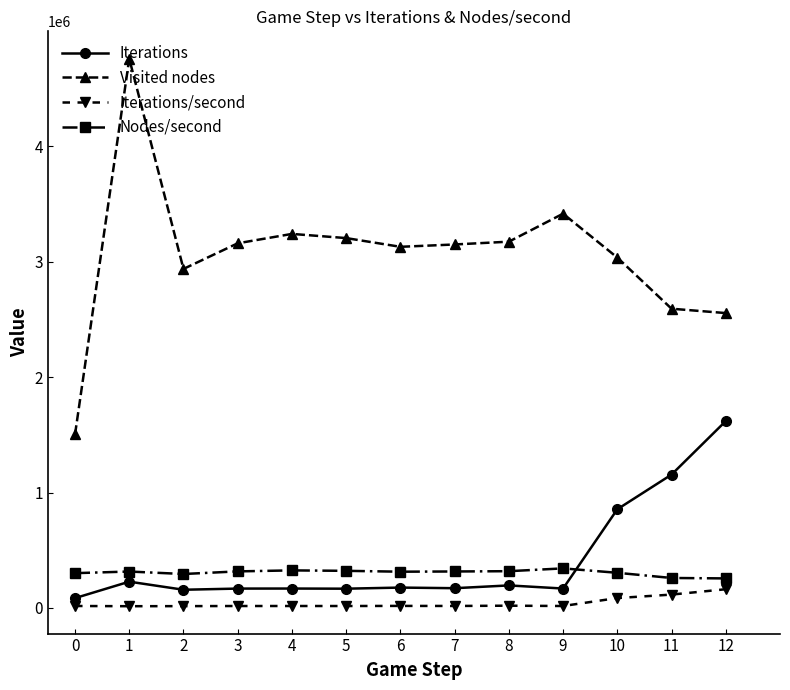

What is the average value of the Visited nodes series?

3065482.2